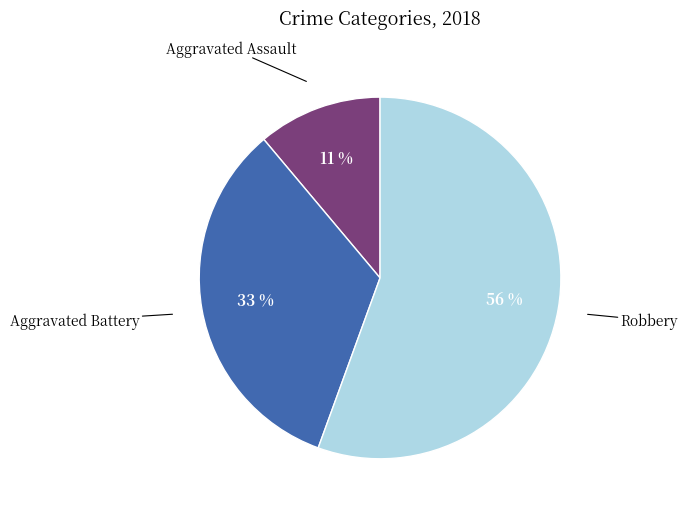

Does Aggravated Battery represent more than half of the total?

No